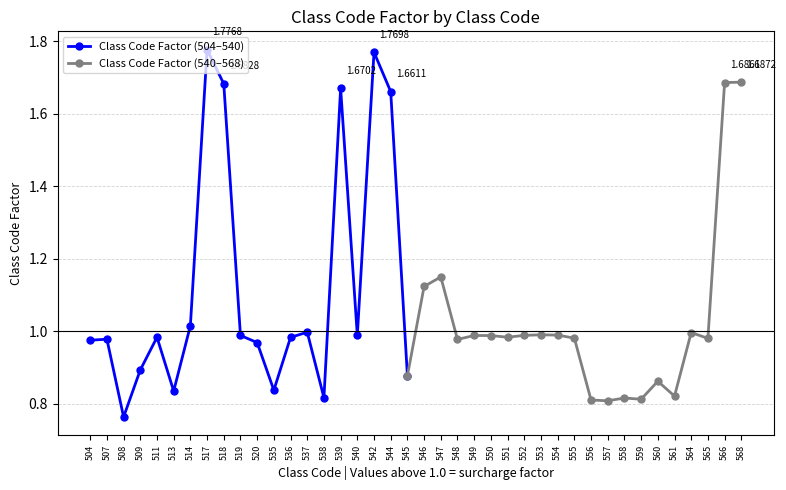

What is the sum of all values?

42.9